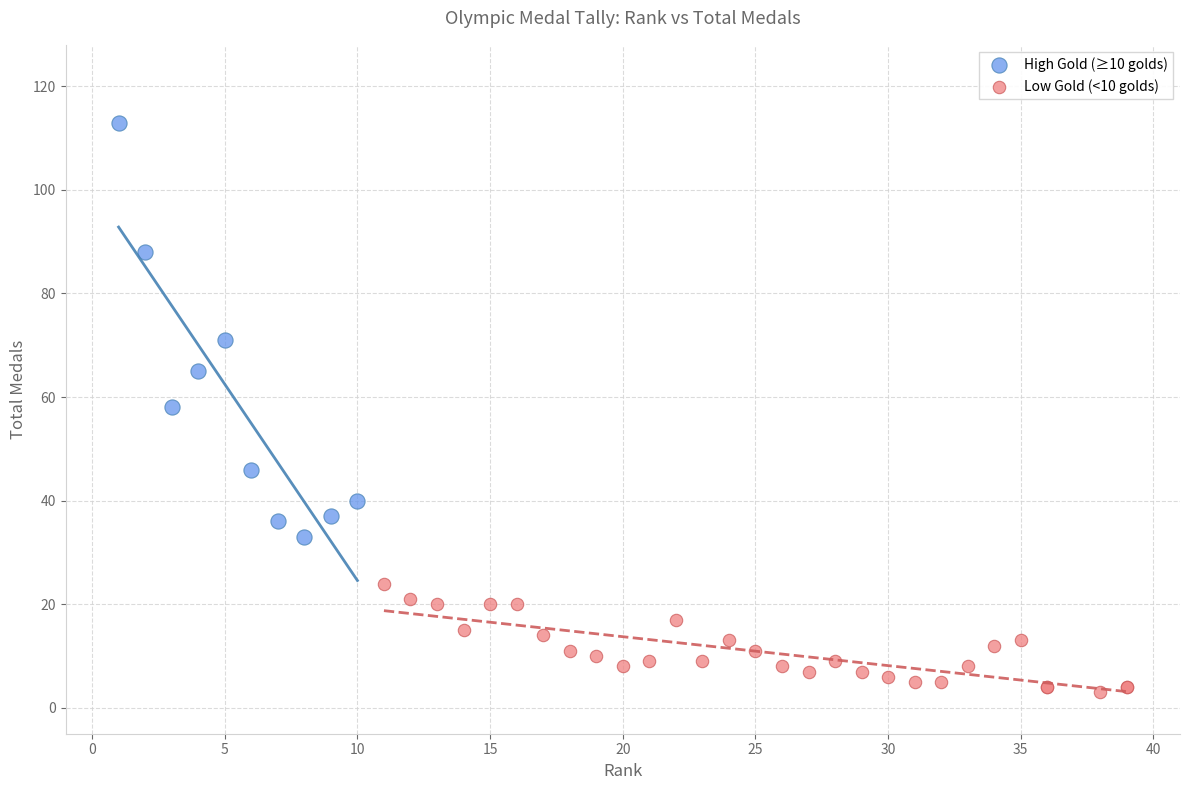

Which series contains the lowest Y value?

Low Gold (<10 golds)